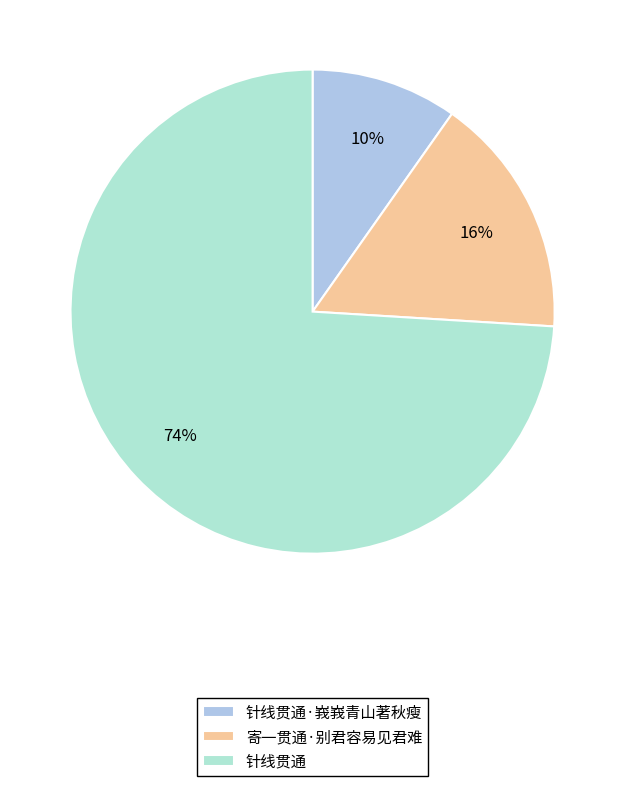

How many segments does this pie chart have?

3